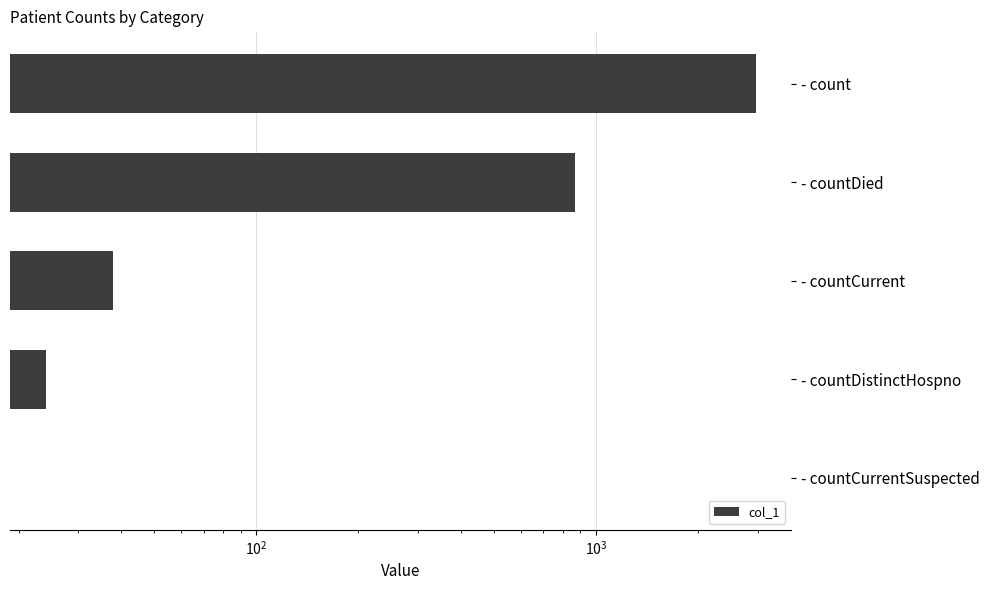

Is it true that the value at - countDied is 868?

True